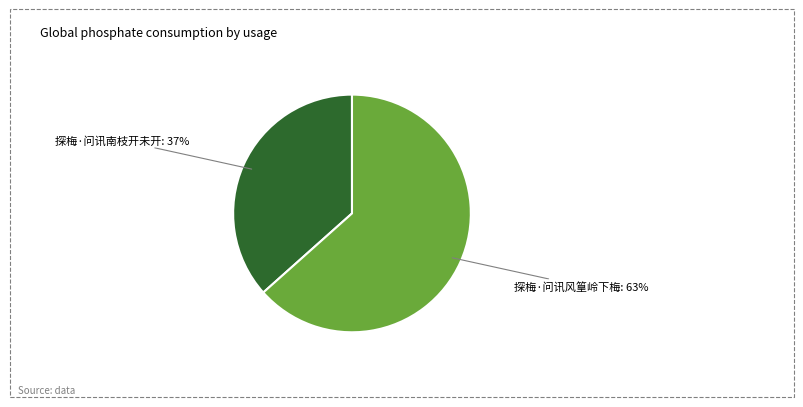

Is there a majority slice in this chart?

Yes